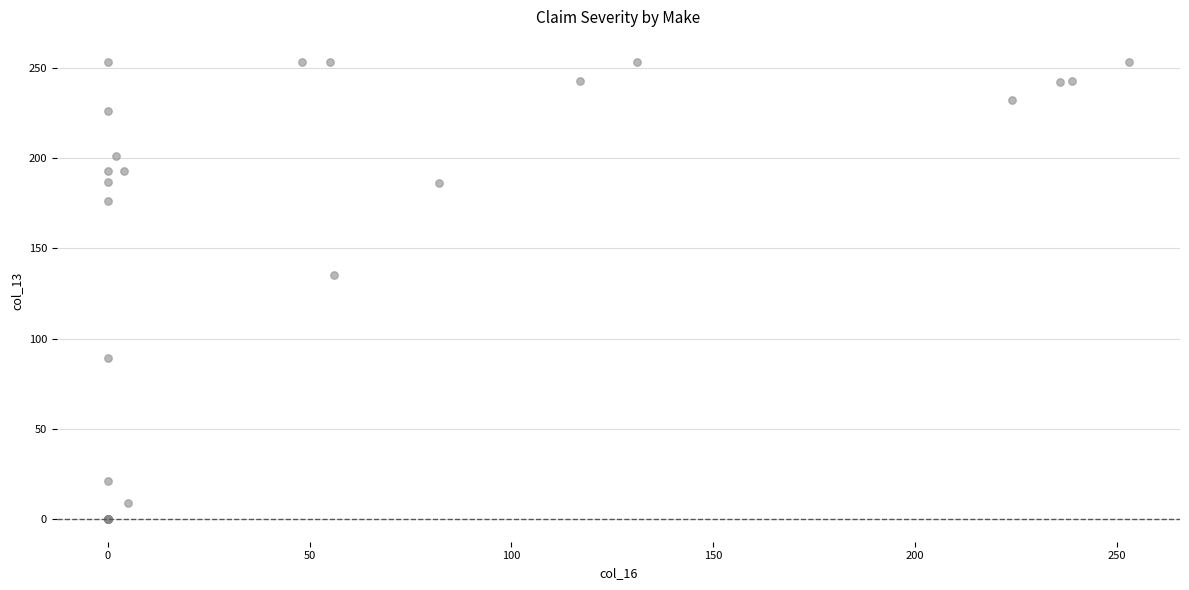

What Y value in the scatter plot is closest to 126?

135